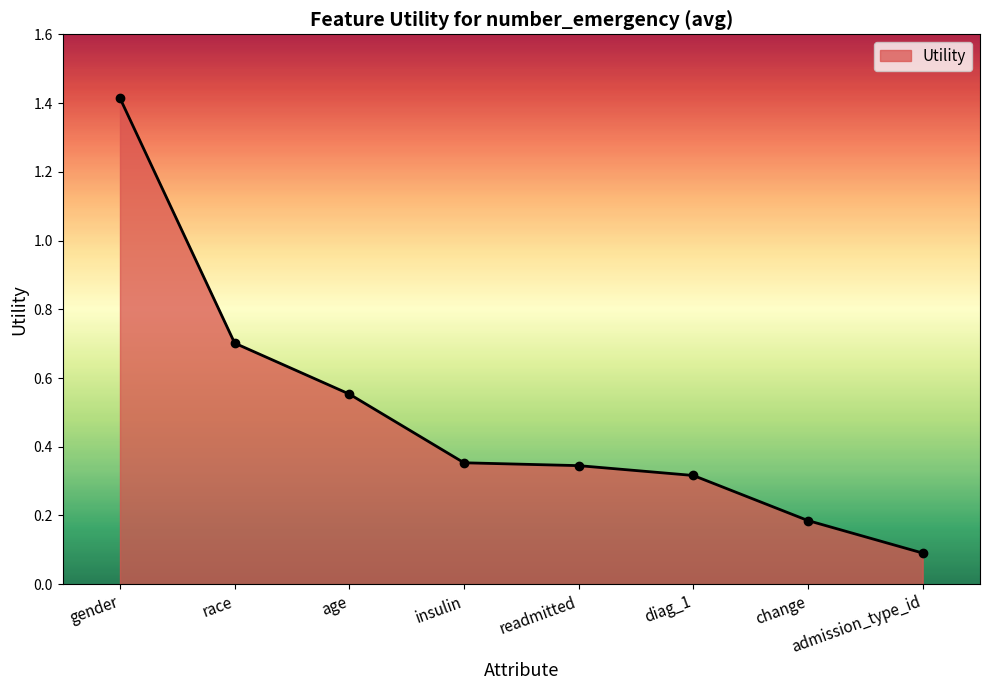

What is the sum of all values?

4.0